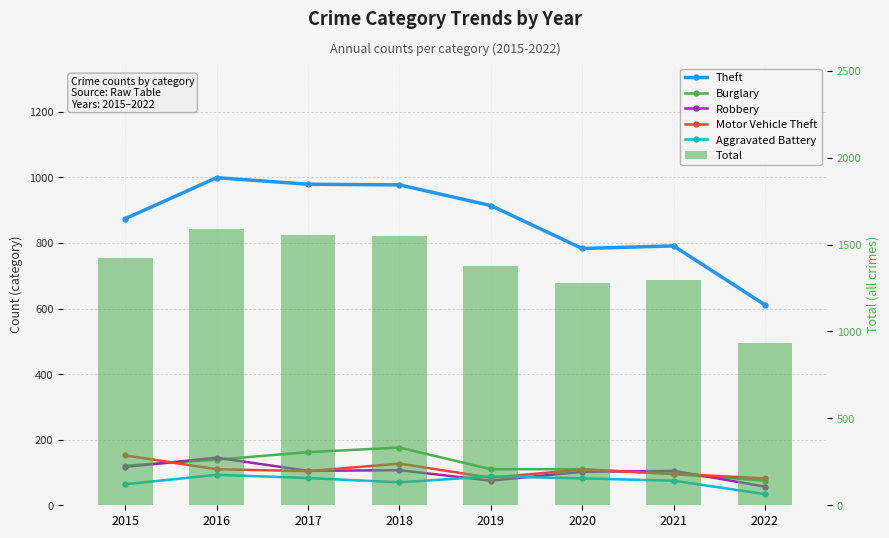

Is it true that Motor Vehicle Theft equals 31 at 2019?

False